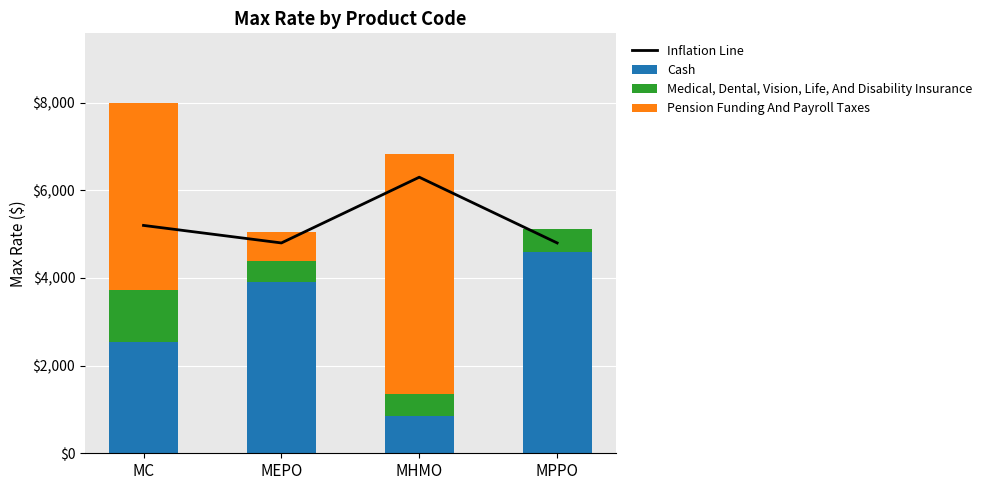

What are all the series names shown in the legend?

Inflation Line, Cash, Medical, Dental, Vision, Life, And Disability Insurance, Pension Funding And Payroll Taxes